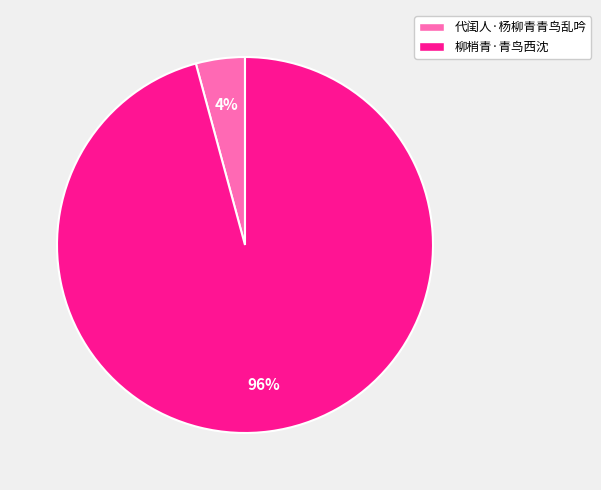

Which has a higher value, 代闺人·杨柳青青鸟乱吟 or 柳梢青·青鸟西沈?

柳梢青·青鸟西沈